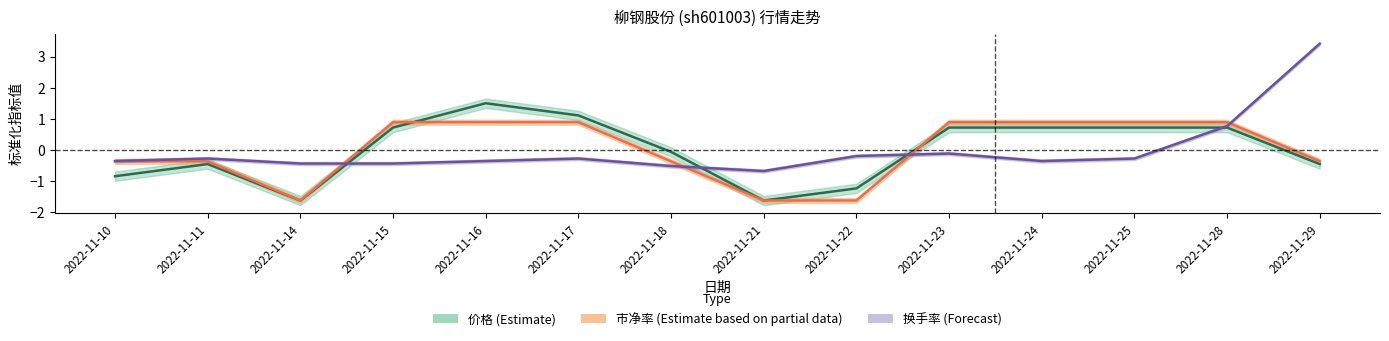

List the series in order of their peak value, lowest first.

市净率, 价格, 换手率